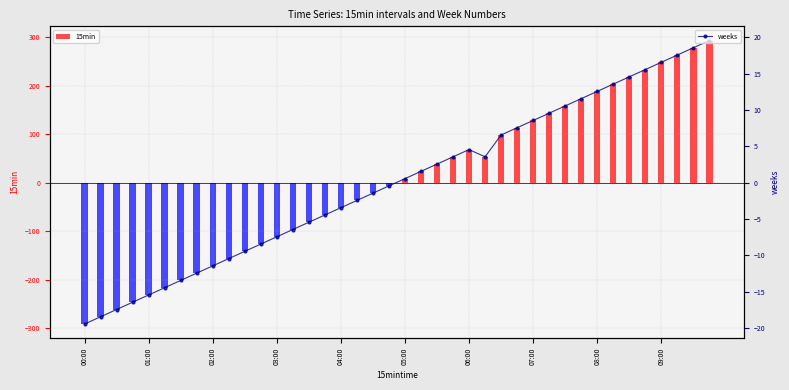

The chart shows a value of 6.6 at 26. True or false?

True